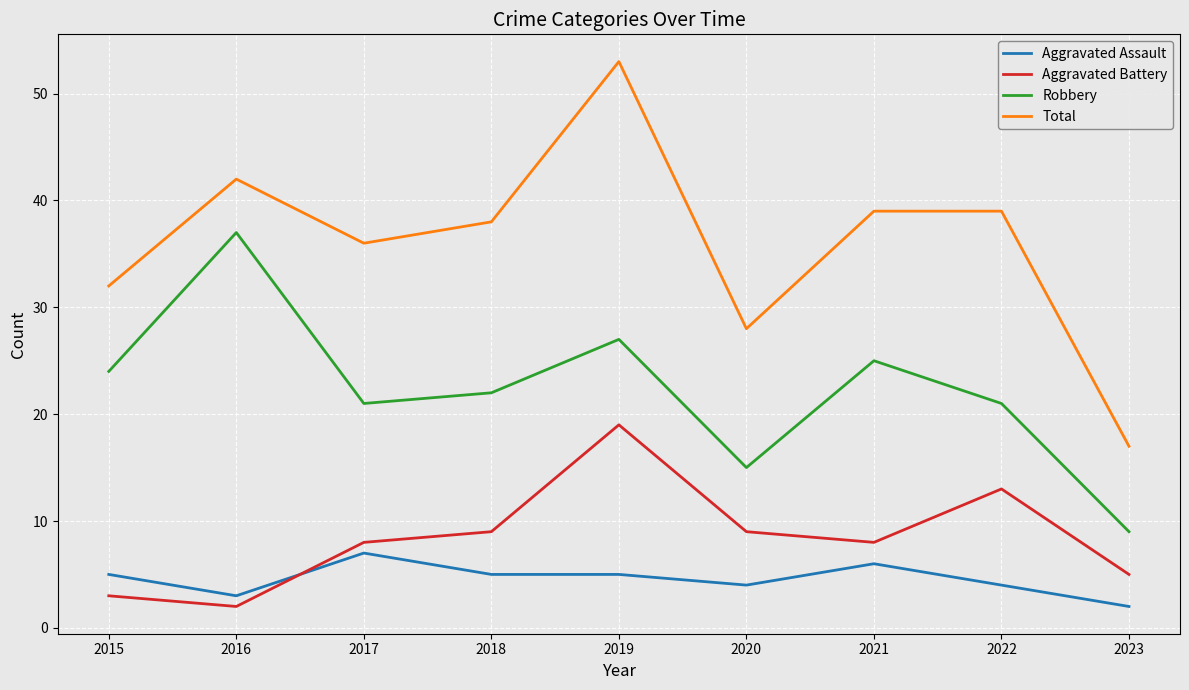

How many values in the Total series are below 38?

4